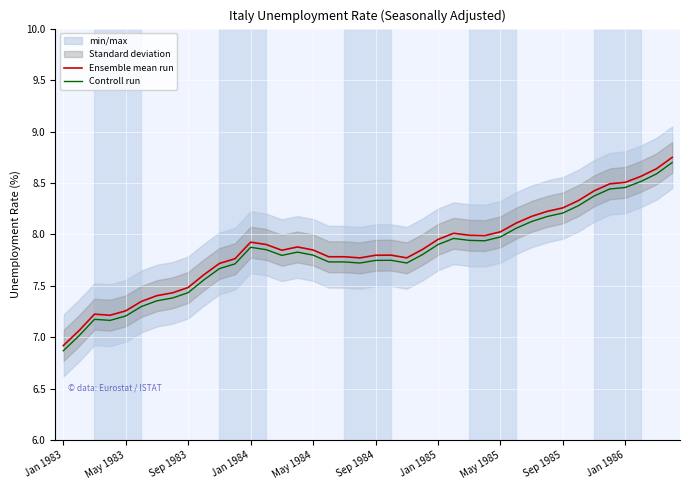

What is the lowest value of the Ensemble mean run series?

6.9